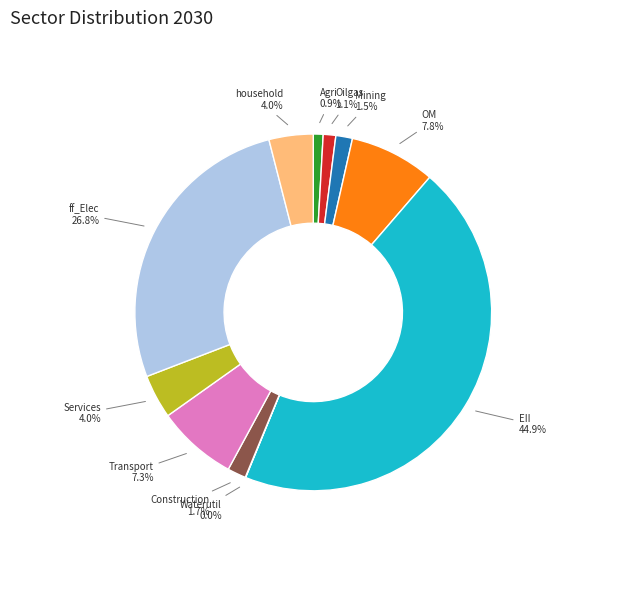

The Oilgas slice represents 1% of the pie. True or false?

True